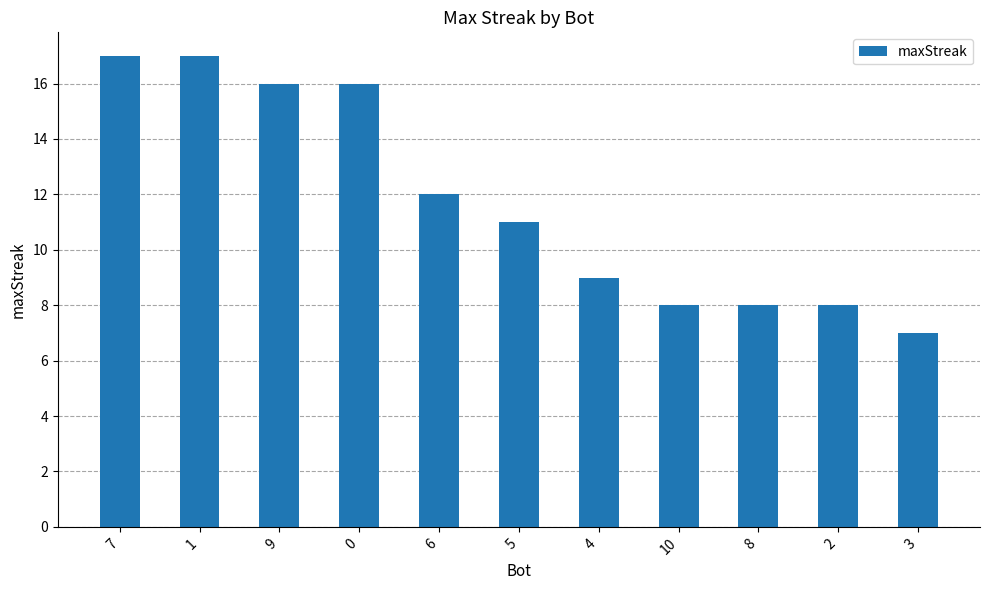

Reading left to right, list all the values displayed in this chart.

7=17	1=17	9=16	0=16	6=12	5=11	4=9	10=8	8=8	2=8	3=7